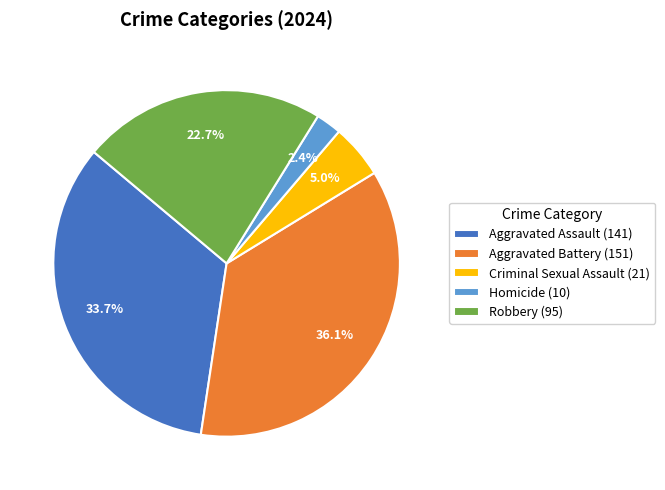

Which has a higher value, Criminal Sexual Assault or Robbery?

Robbery